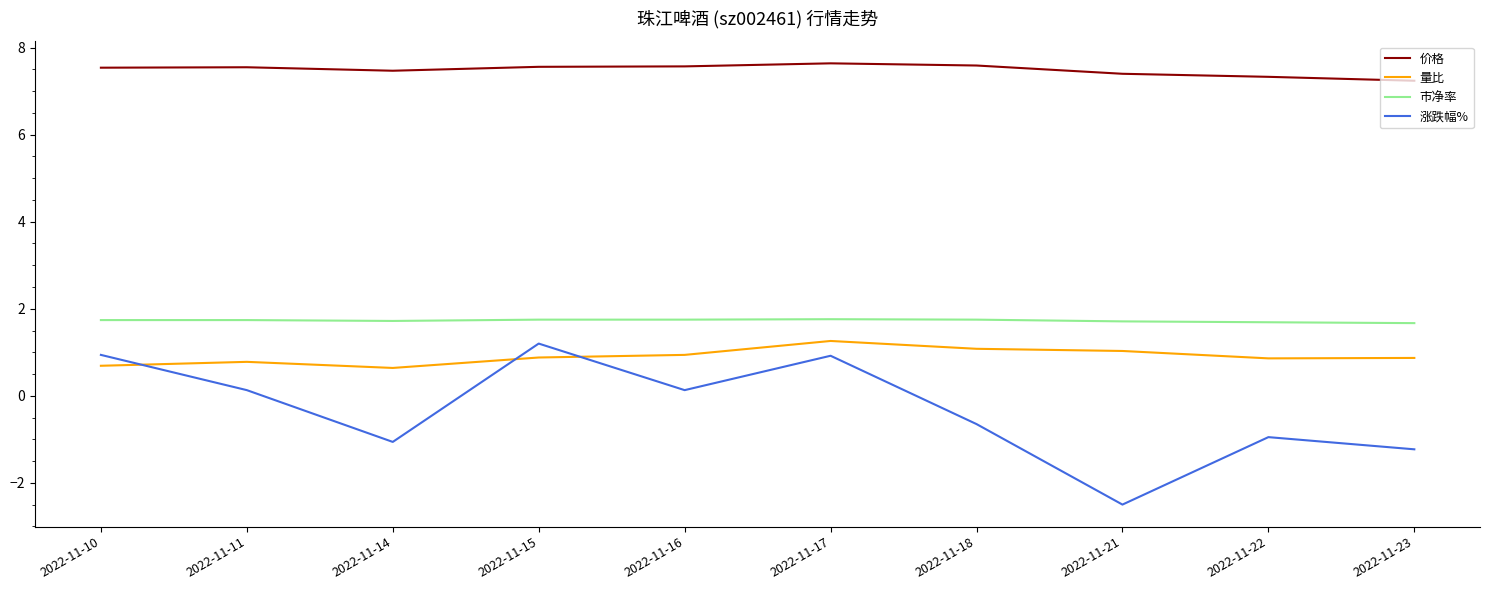

Which series has the largest total across all categories?

价格